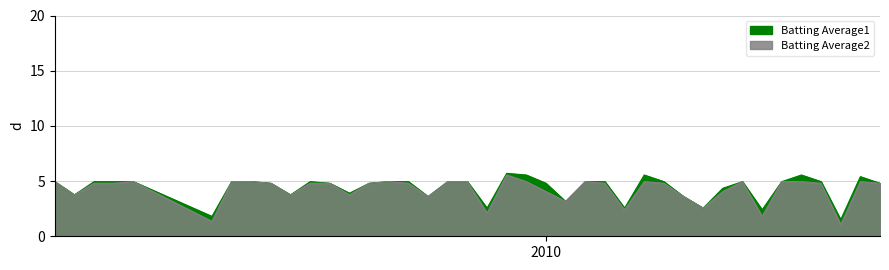

What is the minimum value for Batting Average1?

1.5